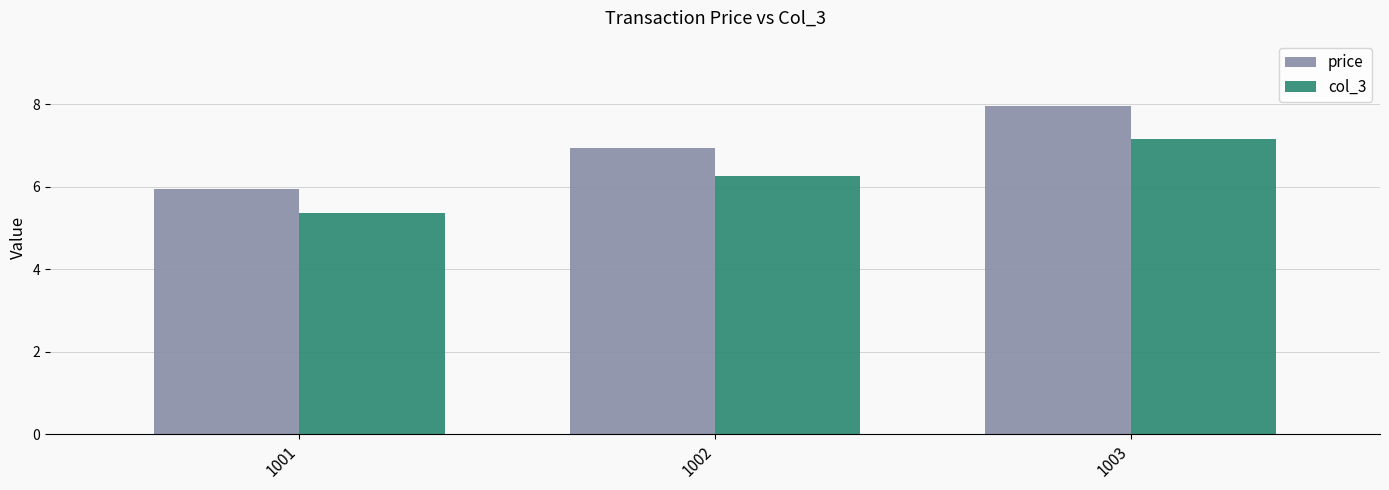

Reading right to left, what are all the values shown in this chart?

price: 8.0	7.0	6.0
col_3: 7.2	6.3	5.4